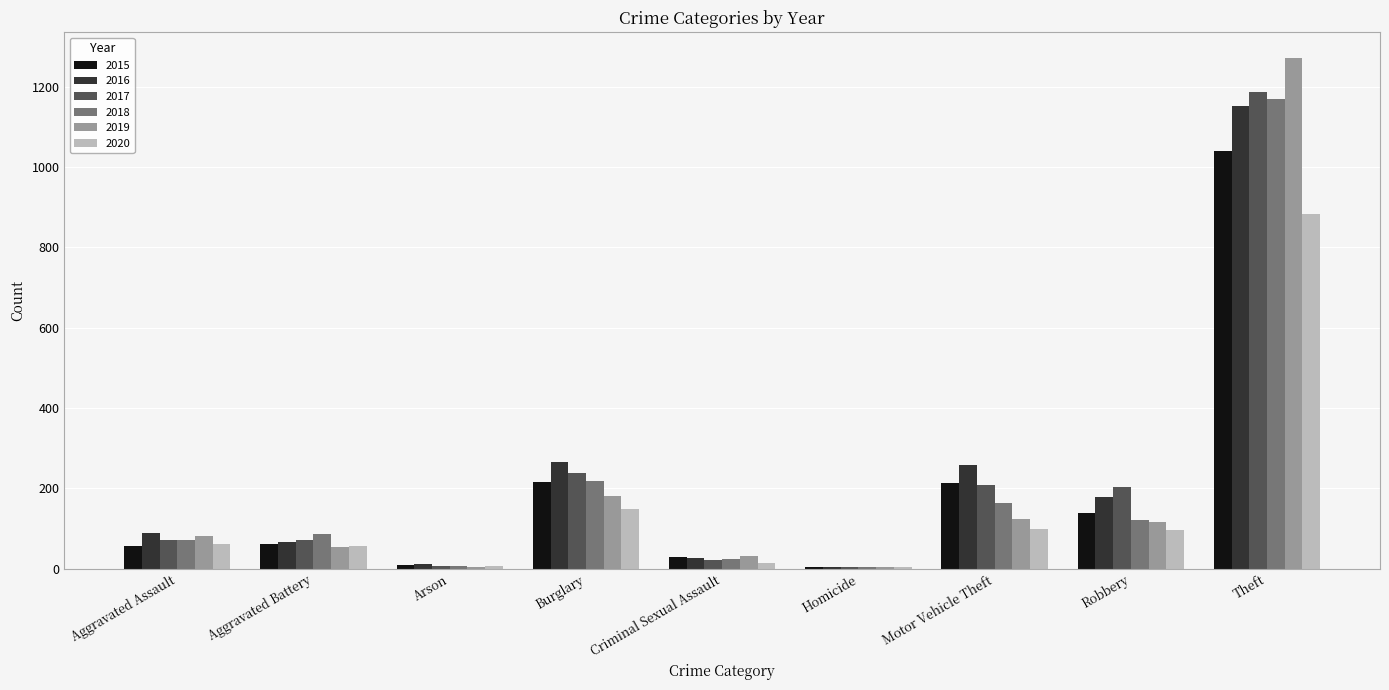

What is the sum of the 2016 values at Aggravated Assault and Aggravated Battery?

154